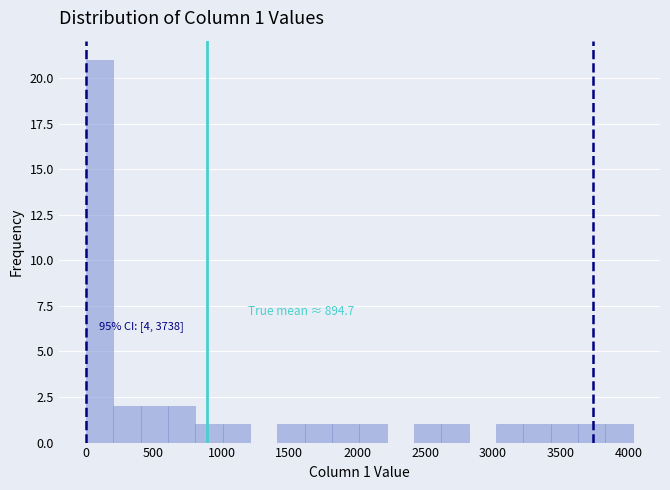

Over which range of the x-axis is the bar tallest?

0 to 200